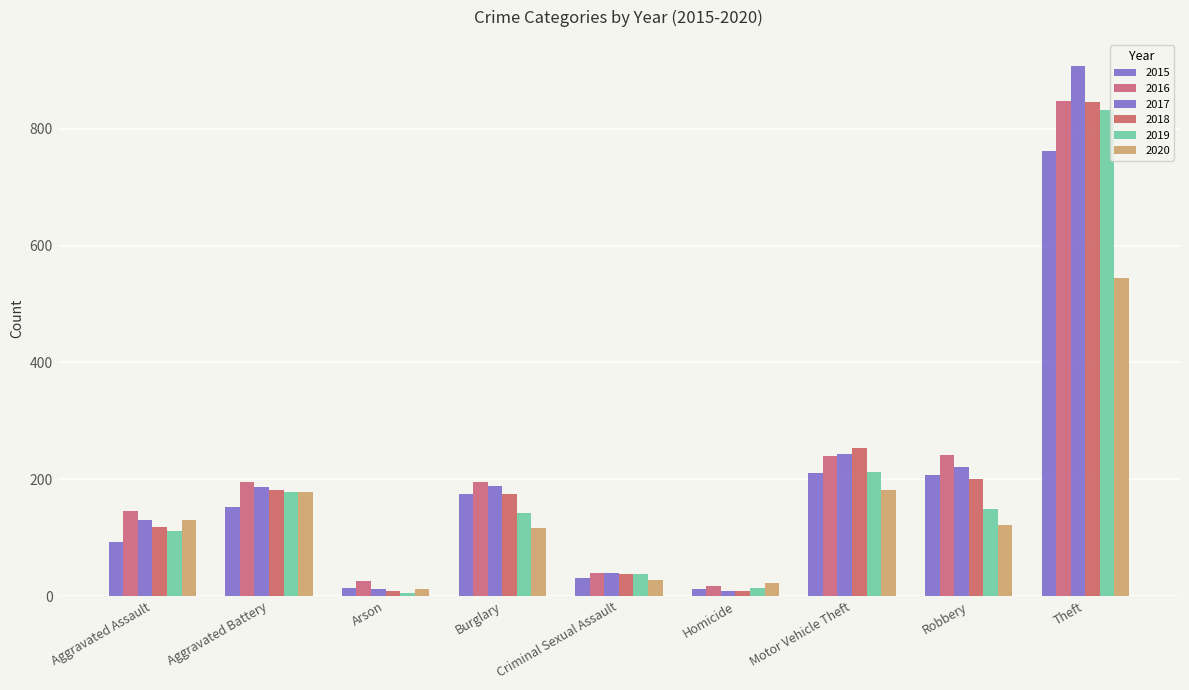

How many bars are there in each group?

6